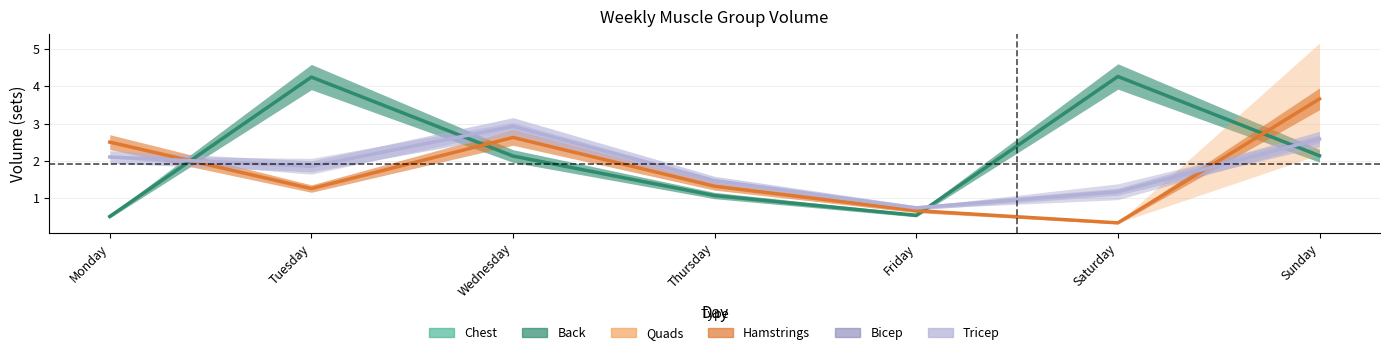

At which category does Hamstrings reach its first local valley?

Tuesday